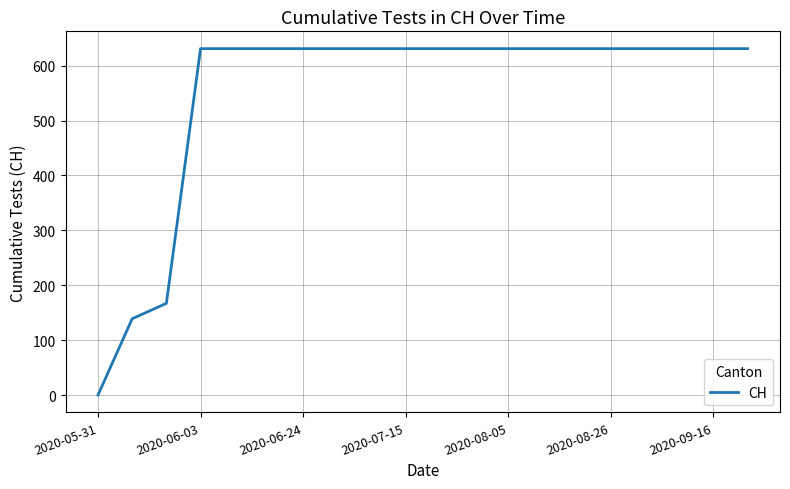

What is the maximum value shown in the chart?

631